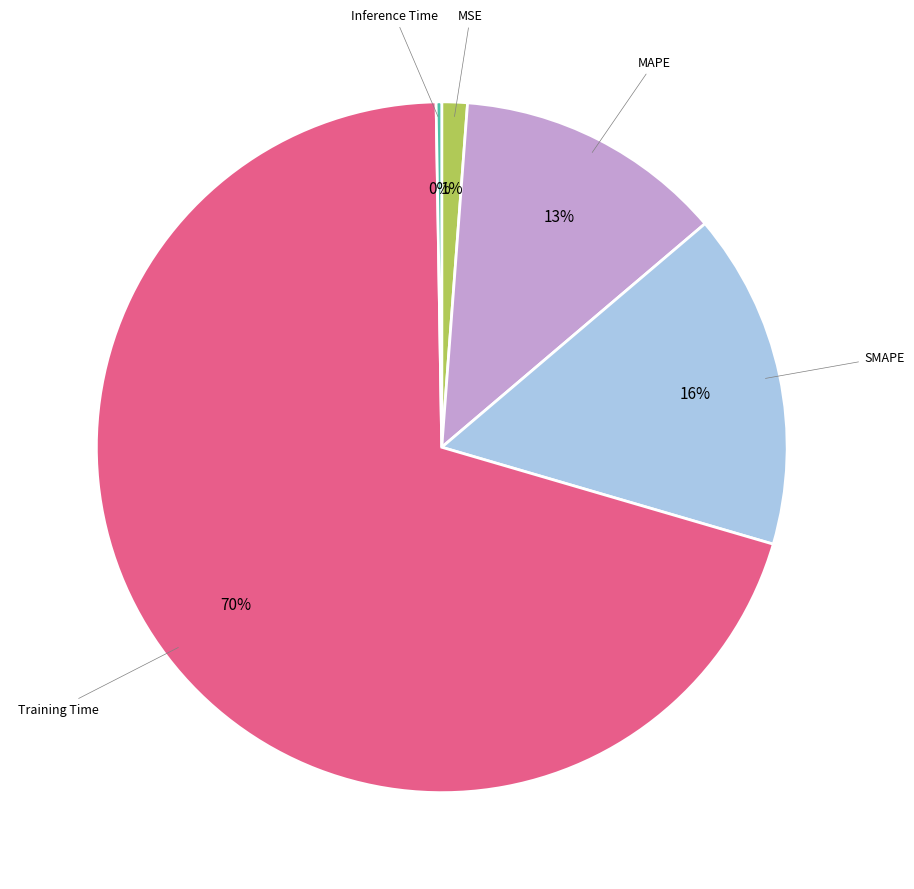

To the nearest percent, what is the difference between the largest and smallest slice percentages?

70%